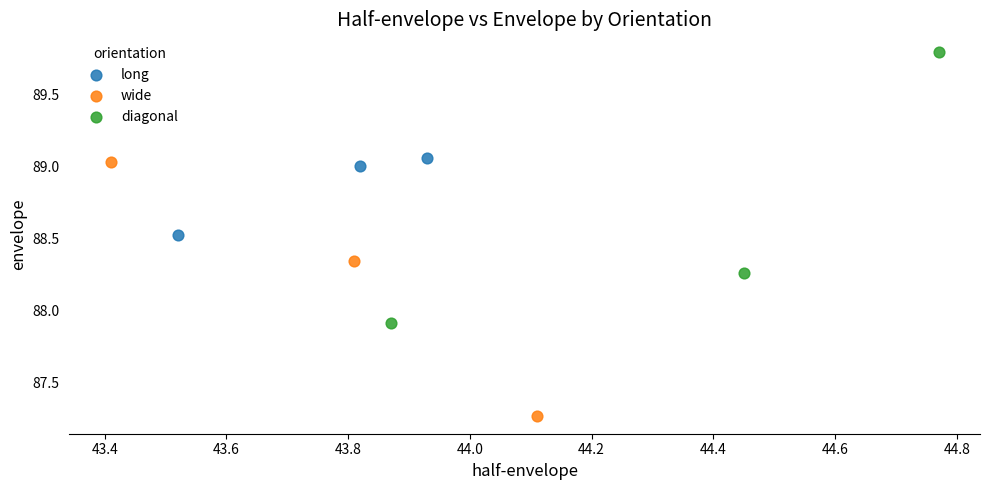

Which series has the widest spread of Y values?

diagonal